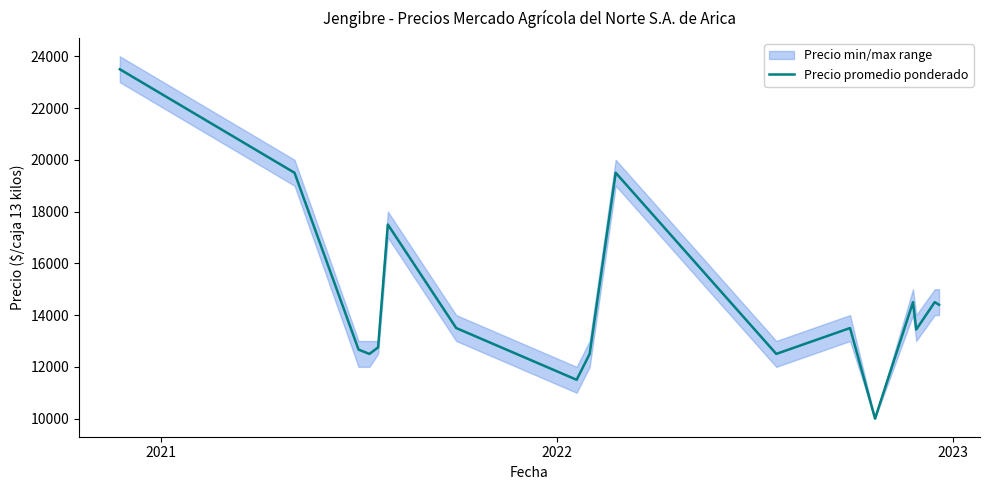

What is the minimum value for Precio promedio ponderado?

10000